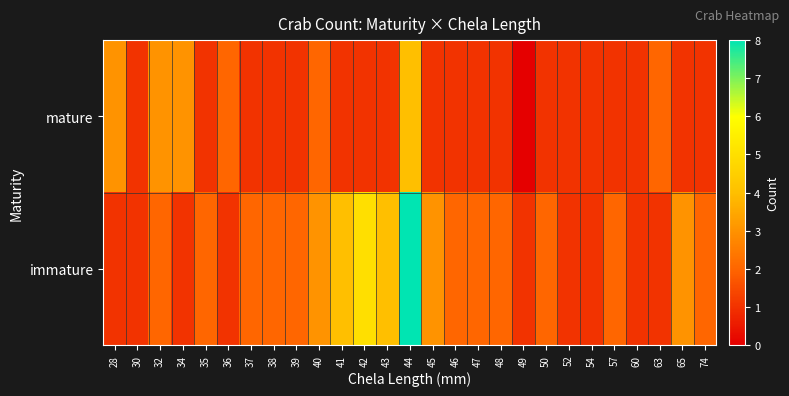

Rank the series at 63 from lowest to highest value.

immature, mature